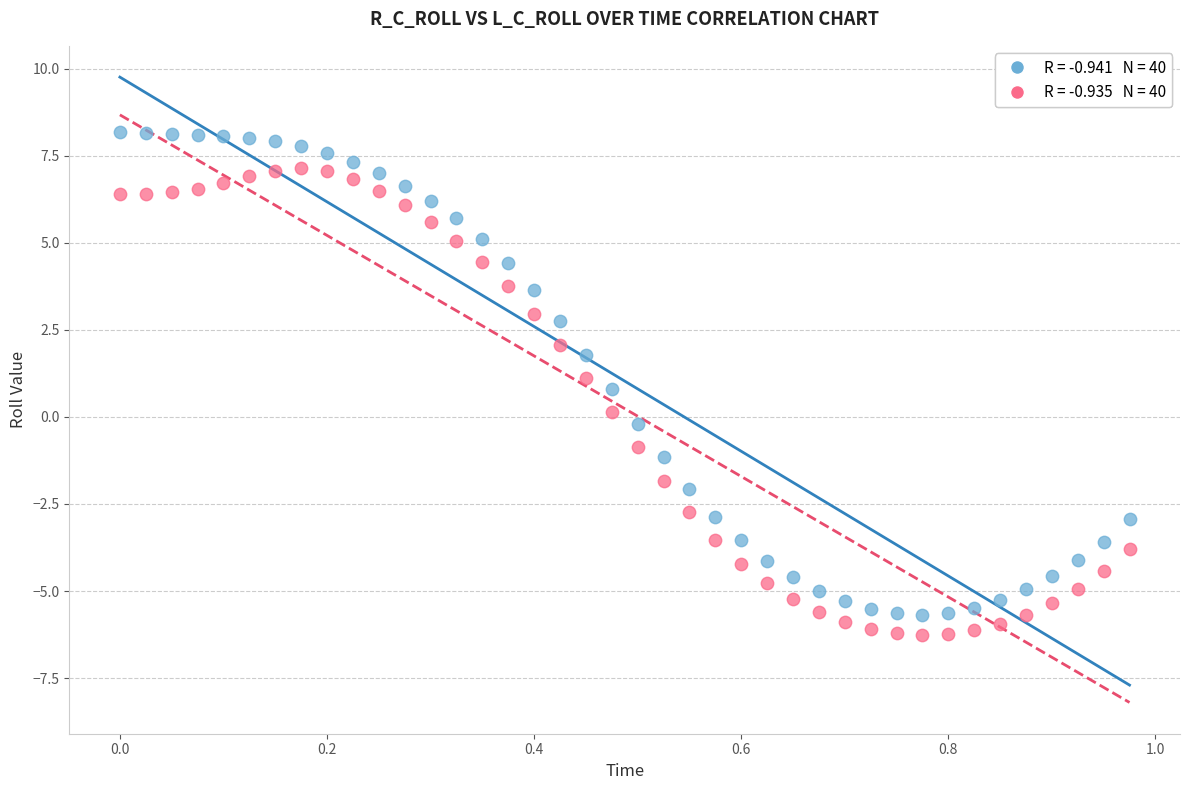

Across all data points, what is the range of X values (max minus min)?

1.0